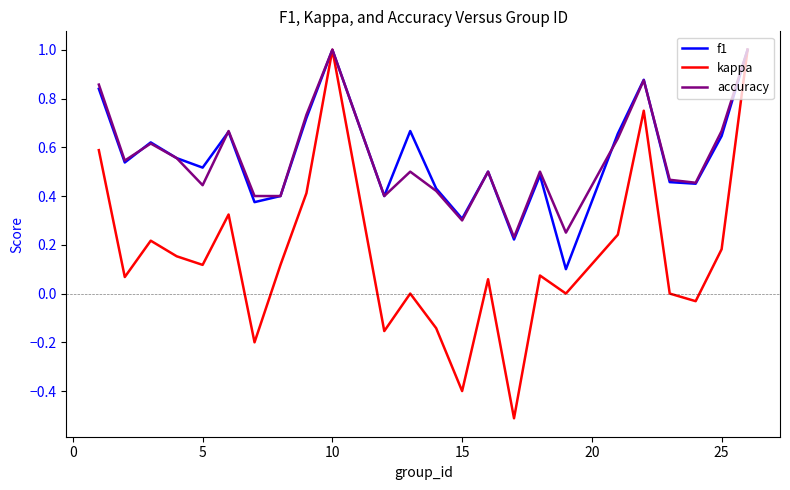

What is the greatest value displayed?

1.0